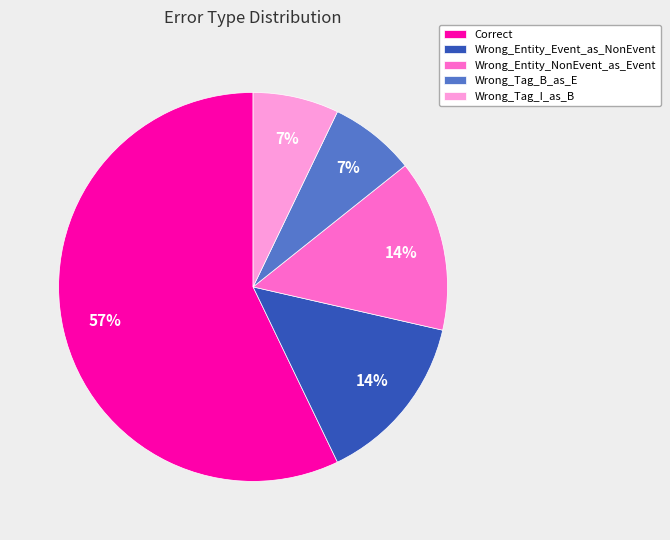

True or false: Wrong_Entity_NonEvent_as_Event accounts for 14% of the total.

True